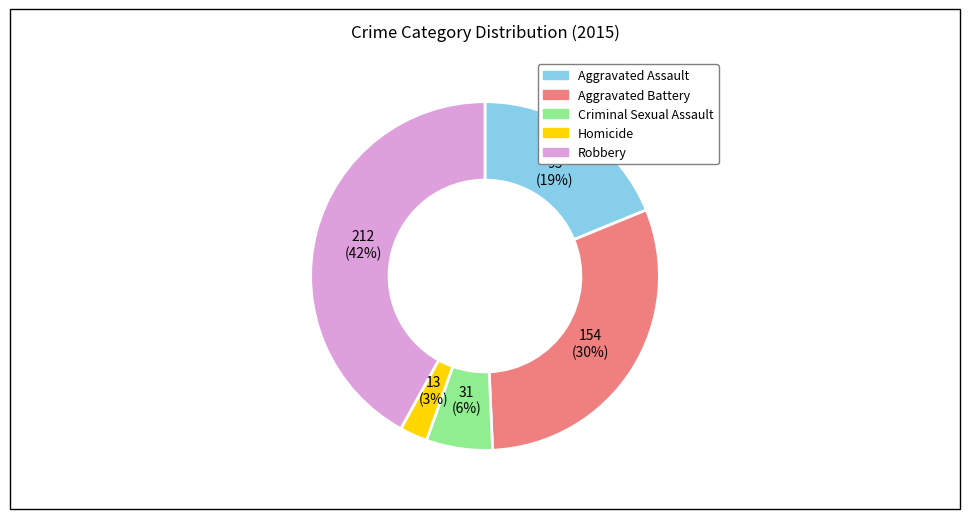

Is there any slice that represents more than half of the pie?

No